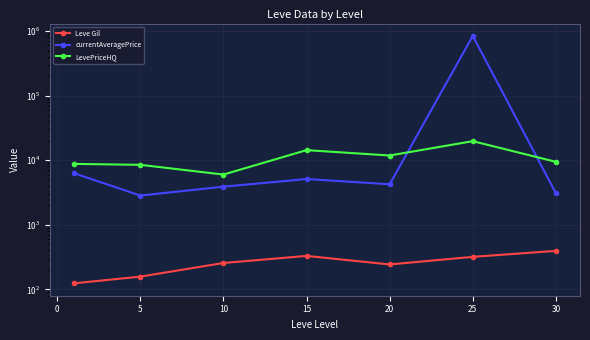

True or false: currentAveragePrice and LevePriceHQ intersect in this chart.

True